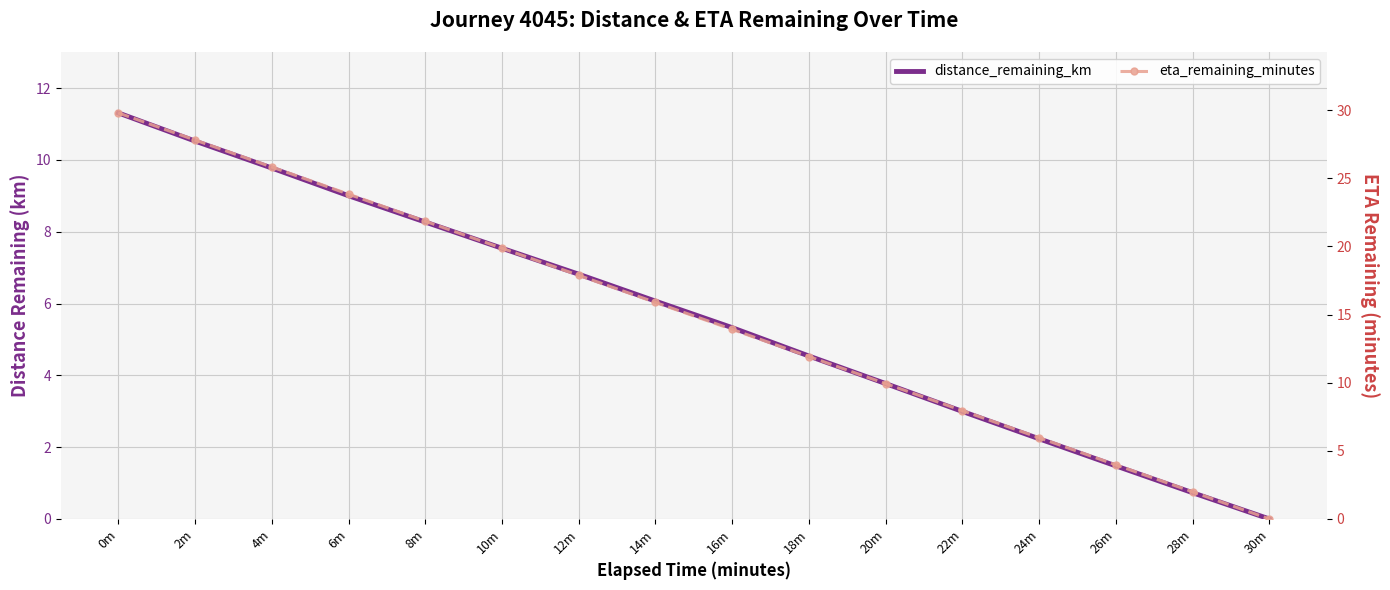

Reading right to left, extract all data points from this chart.

distance_remaining_km: 0.0	0.7	1.5	2.2	3.0	3.8	4.5	5.3	6.1	6.8	7.5	8.3	9.0	9.8	10.5	11.3
eta_remaining_minutes: 0.0	2.0	4.0	6.0	8.0	9.9	11.9	13.9	15.9	17.9	19.9	21.9	23.8	25.8	27.8	29.8